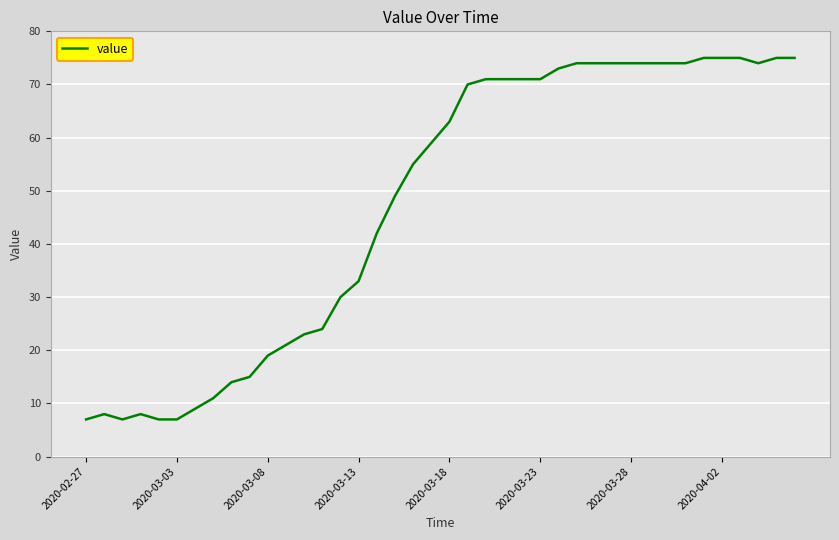

What is the difference between the maximum and minimum values?

68